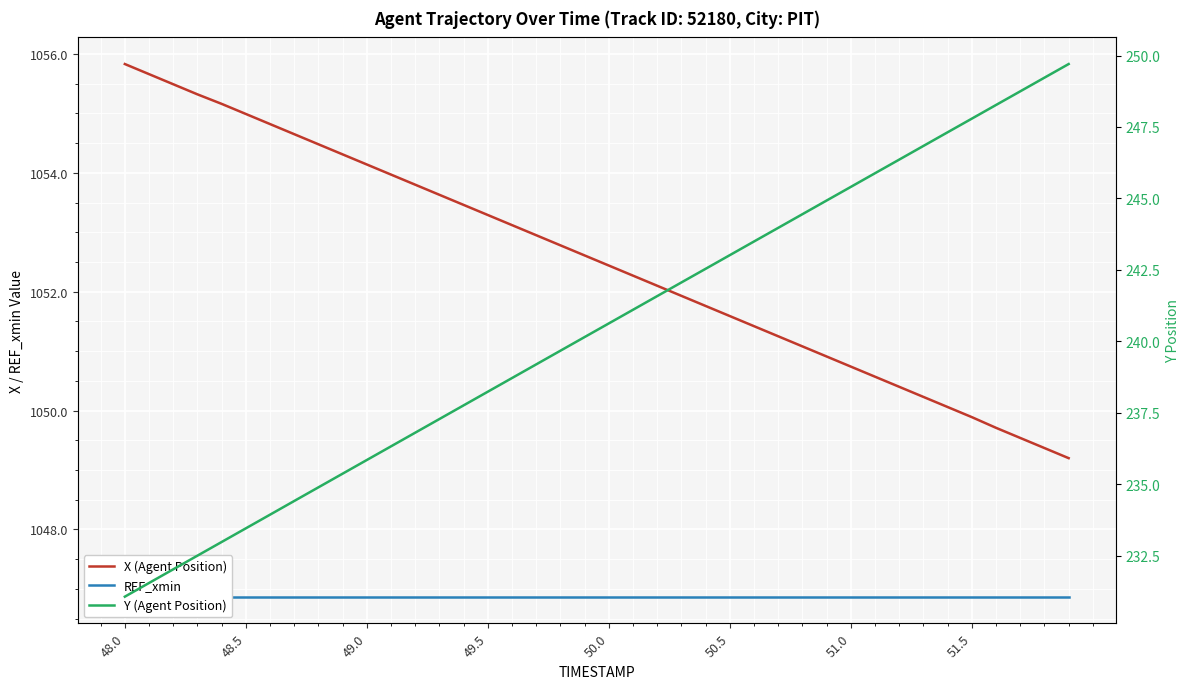

Reading left to right, list all the values displayed in this chart.

X (Agent Position): 1055.8	1055.7	1055.5	1055.3	1055.2	1055.0	1054.8	1054.7	1054.5	1054.3	1054.1	1054.0	1053.8	1053.6	1053.5	1053.3	1053.1	1053.0	1052.8	1052.6	1052.4	1052.3	1052.1	1051.9	1051.8	1051.6	1051.4	1051.2	1051.1	1050.9	1050.7	1050.6	1050.4	1050.2	1050.1	1049.9	1049.7	1049.5	1049.4	1049.2
REF_xmin: 1046.9	1046.9	1046.9	1046.9	1046.9	1046.9	1046.9	1046.9	1046.9	1046.9	1046.9	1046.9	1046.9	1046.9	1046.9	1046.9	1046.9	1046.9	1046.9	1046.9	1046.9	1046.9	1046.9	1046.9	1046.9	1046.9	1046.9	1046.9	1046.9	1046.9	1046.9	1046.9	1046.9	1046.9	1046.9	1046.9	1046.9	1046.9	1046.9	1046.9
Y (Agent Position): 231.1	231.5	232.0	232.5	233.0	233.5	233.9	234.4	234.9	235.4	235.8	236.3	236.8	237.3	237.8	238.2	238.7	239.2	239.7	240.2	240.6	241.1	241.6	242.1	242.5	243.0	243.5	244.0	244.4	244.9	245.4	245.9	246.4	246.8	247.3	247.8	248.3	248.7	249.2	249.7